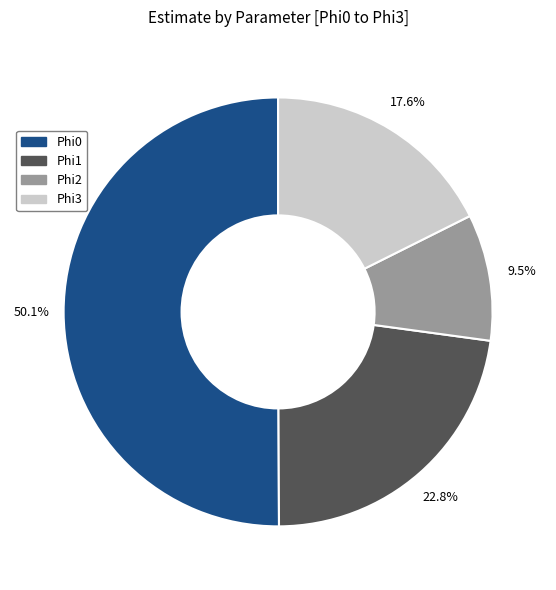

Which slice is the smallest?

Phi2